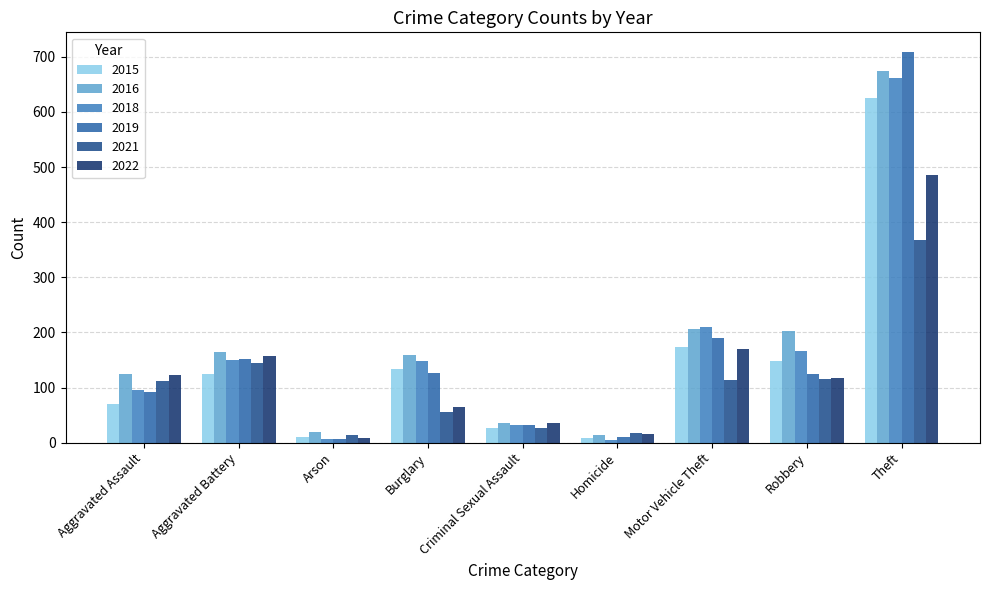

Where is 2018 nearest to the value 332?

Motor Vehicle Theft